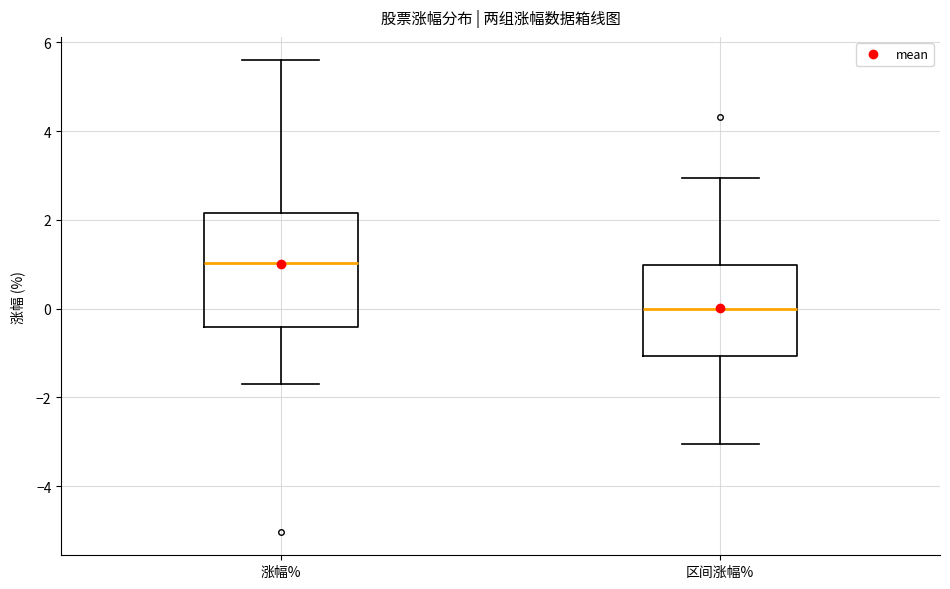

Which box has the lowest median line?

区间涨幅%